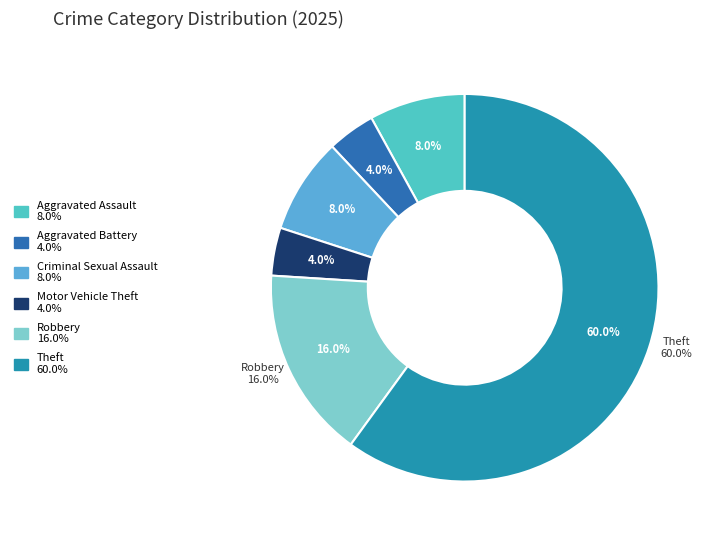

Is it true that Aggravated Assault is 8% of the pie?

True